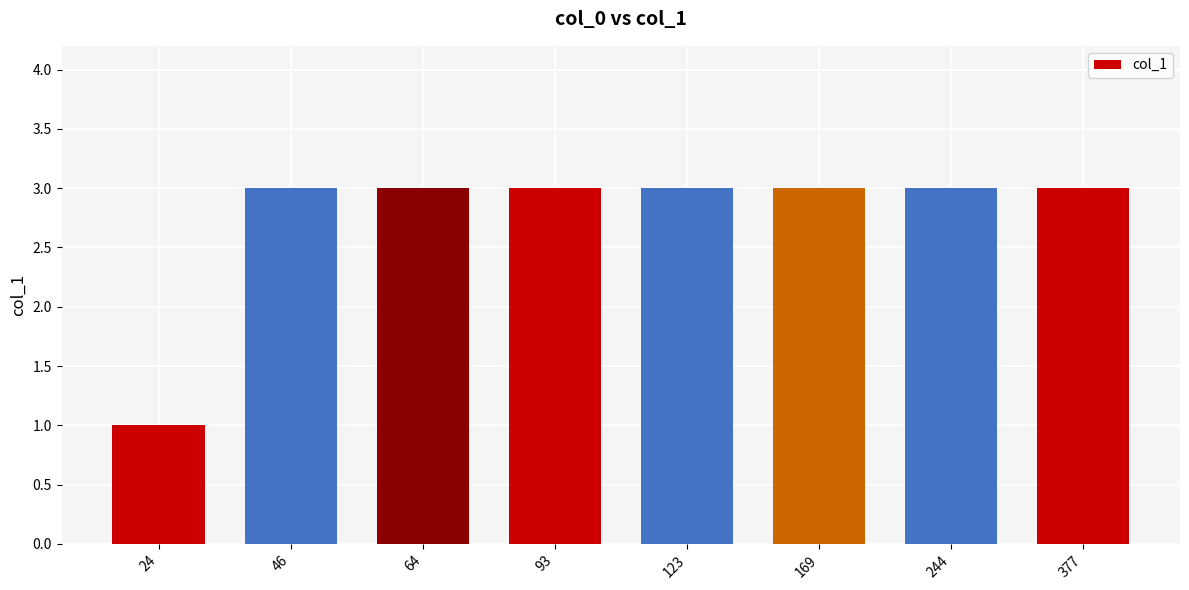

Reading left to right, transcribe all the data shown in this chart.

1	3	3	3	3	3	3	3